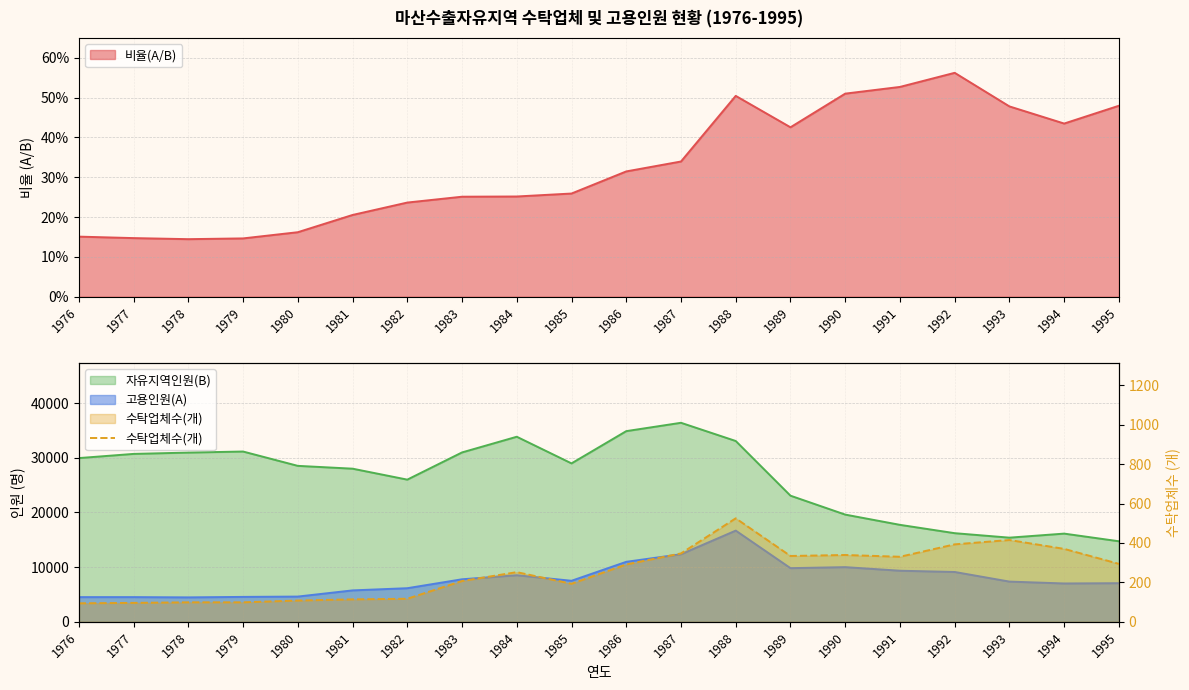

True or false: there are more than 2 points higher than both neighbors.

True